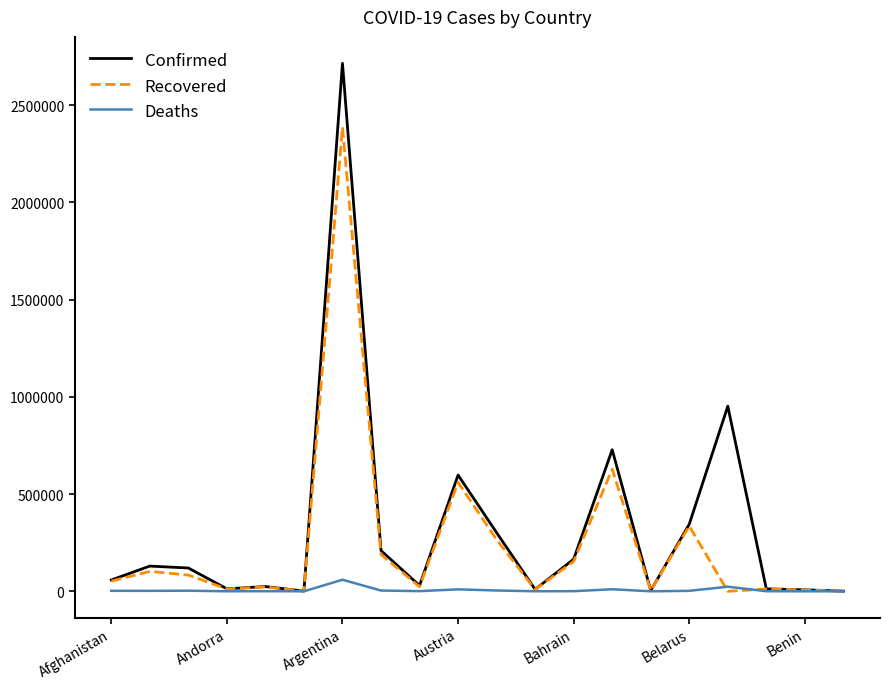

List the series in order of their peak value, lowest first.

Deaths, Recovered, Confirmed